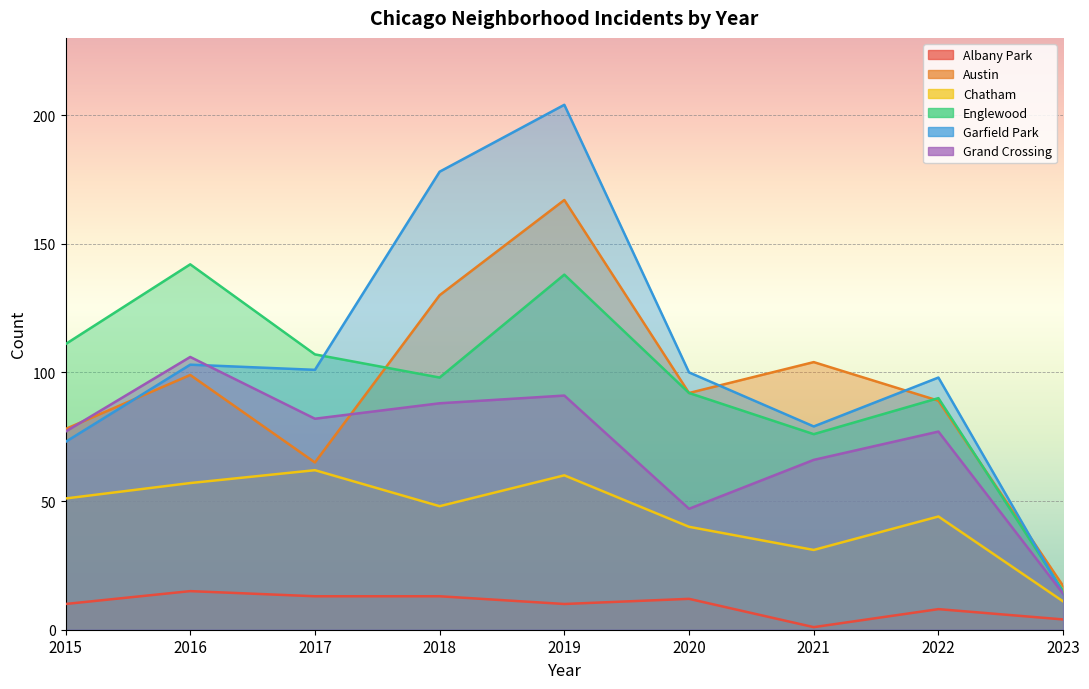

How many interior local peaks does the Grand Crossing series have?

3